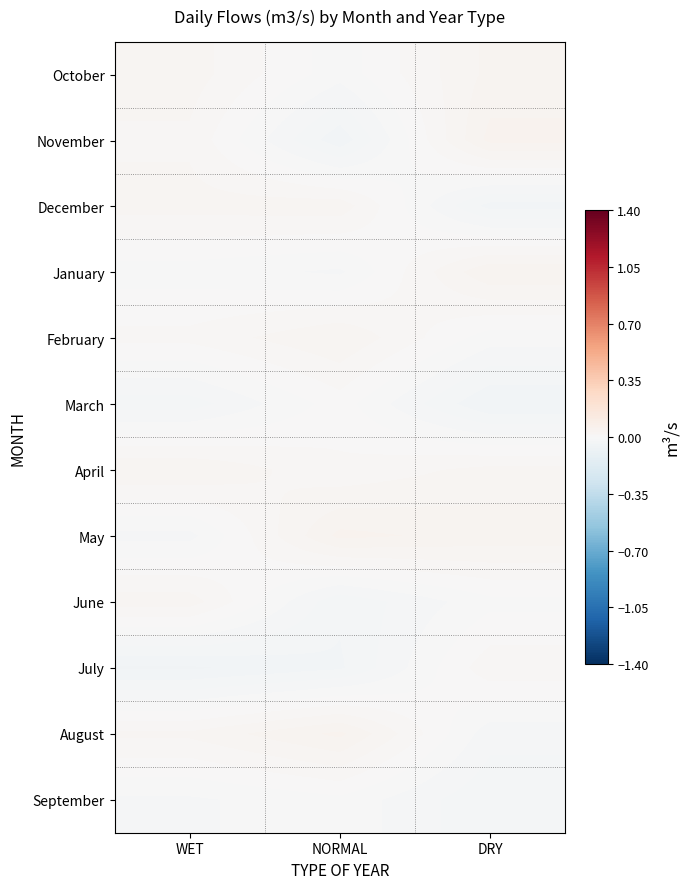

At how many categories does at least one series exceed 0?

3